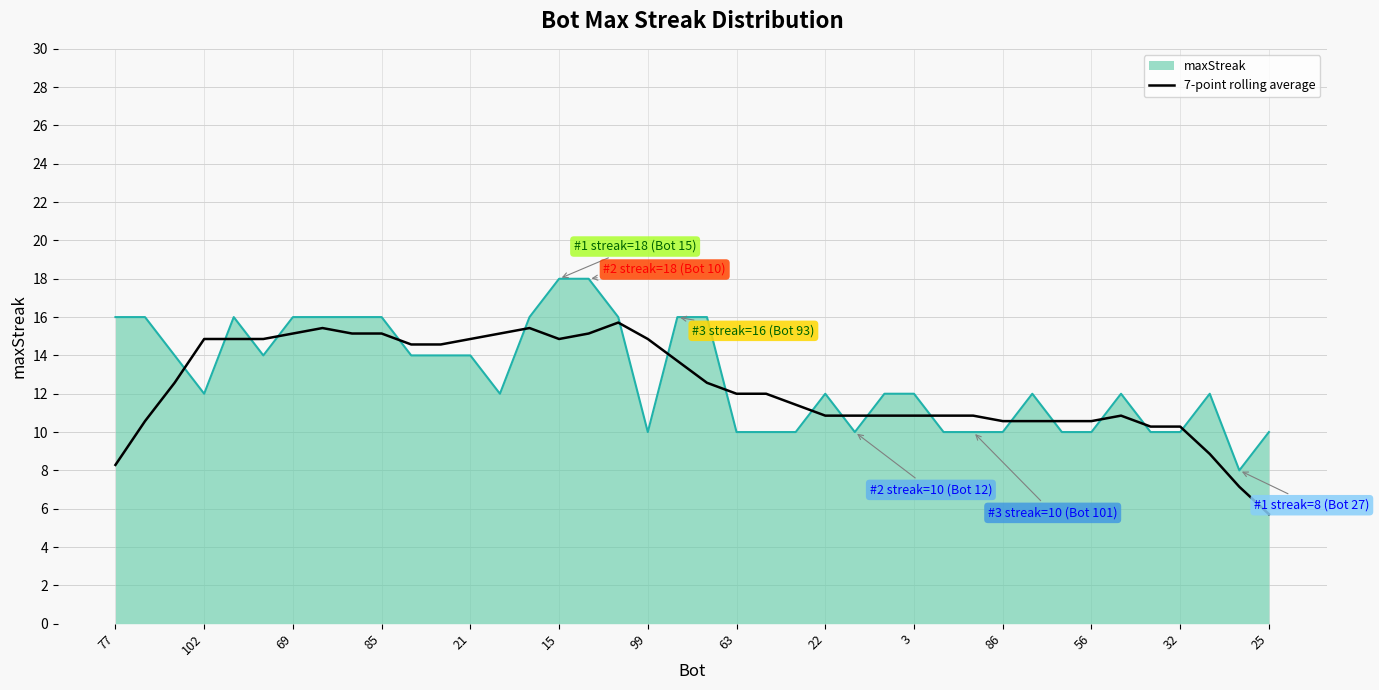

What is the smallest value displayed?

5.7